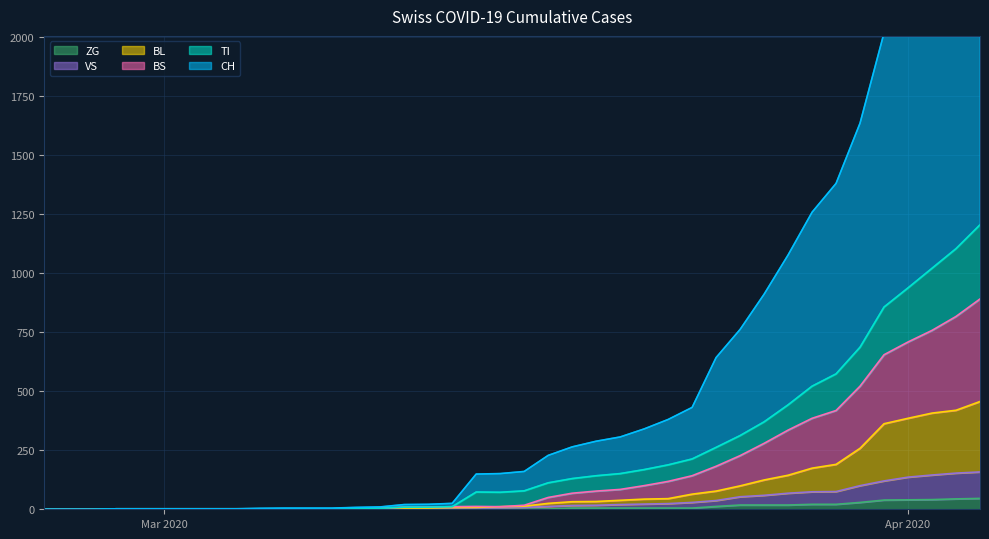

Count the number of data series in this chart.

6